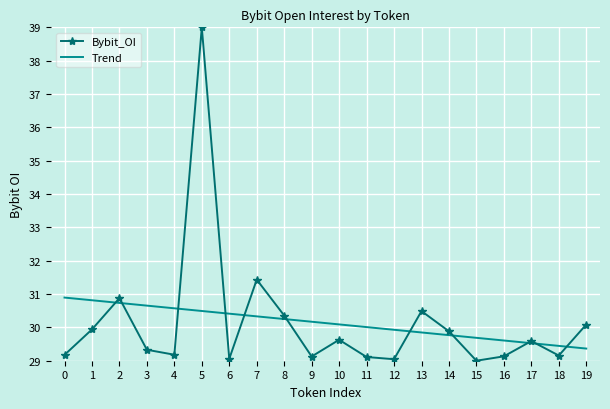

What is the difference between the highest and lowest values at 9?

1.0